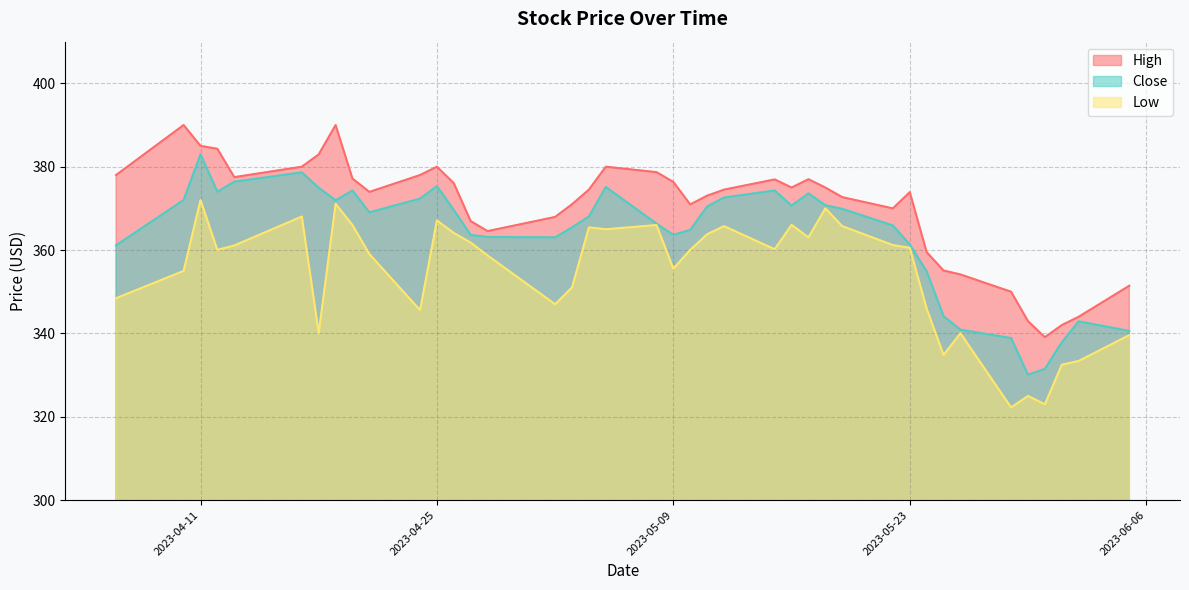

What is the maximum value for Low?

372.0